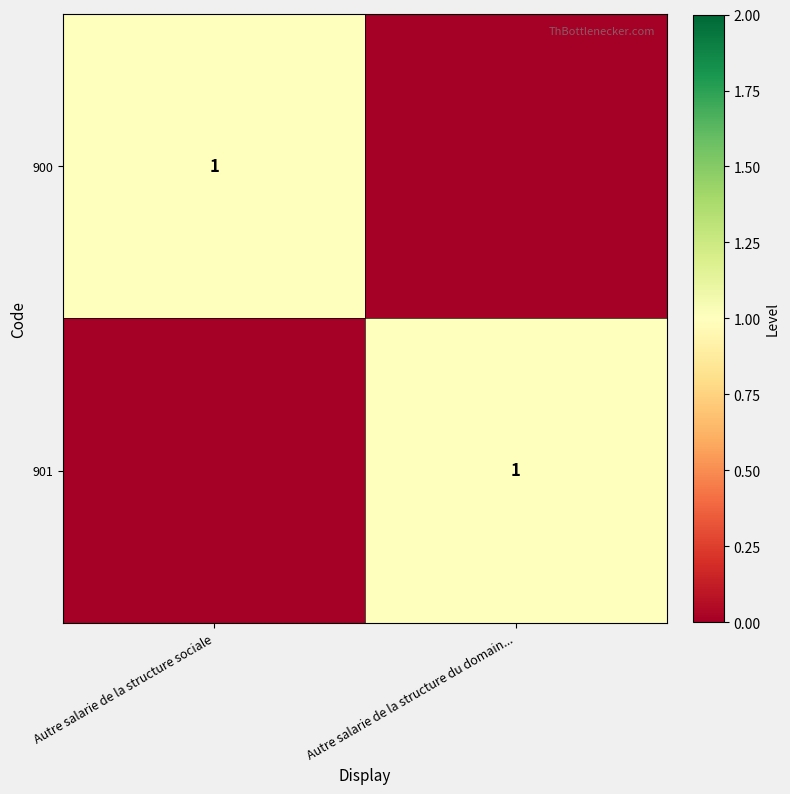

True or false: 901 has a value of 1 at Autre salarie de la structure du domain....

True